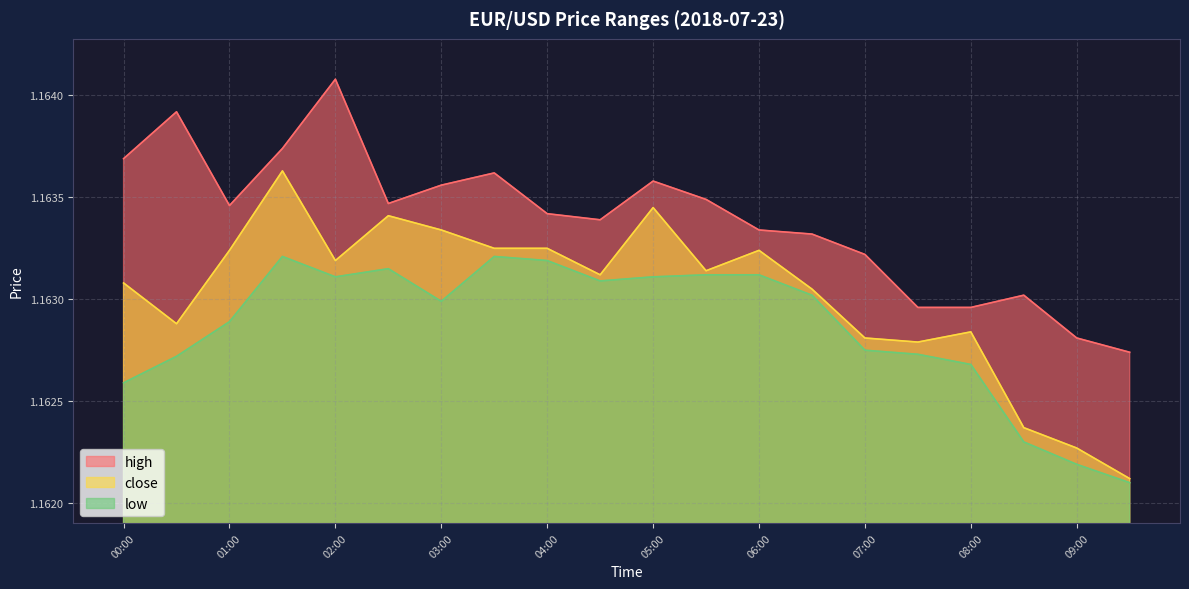

Where is close nearest to the value 1?

09:30